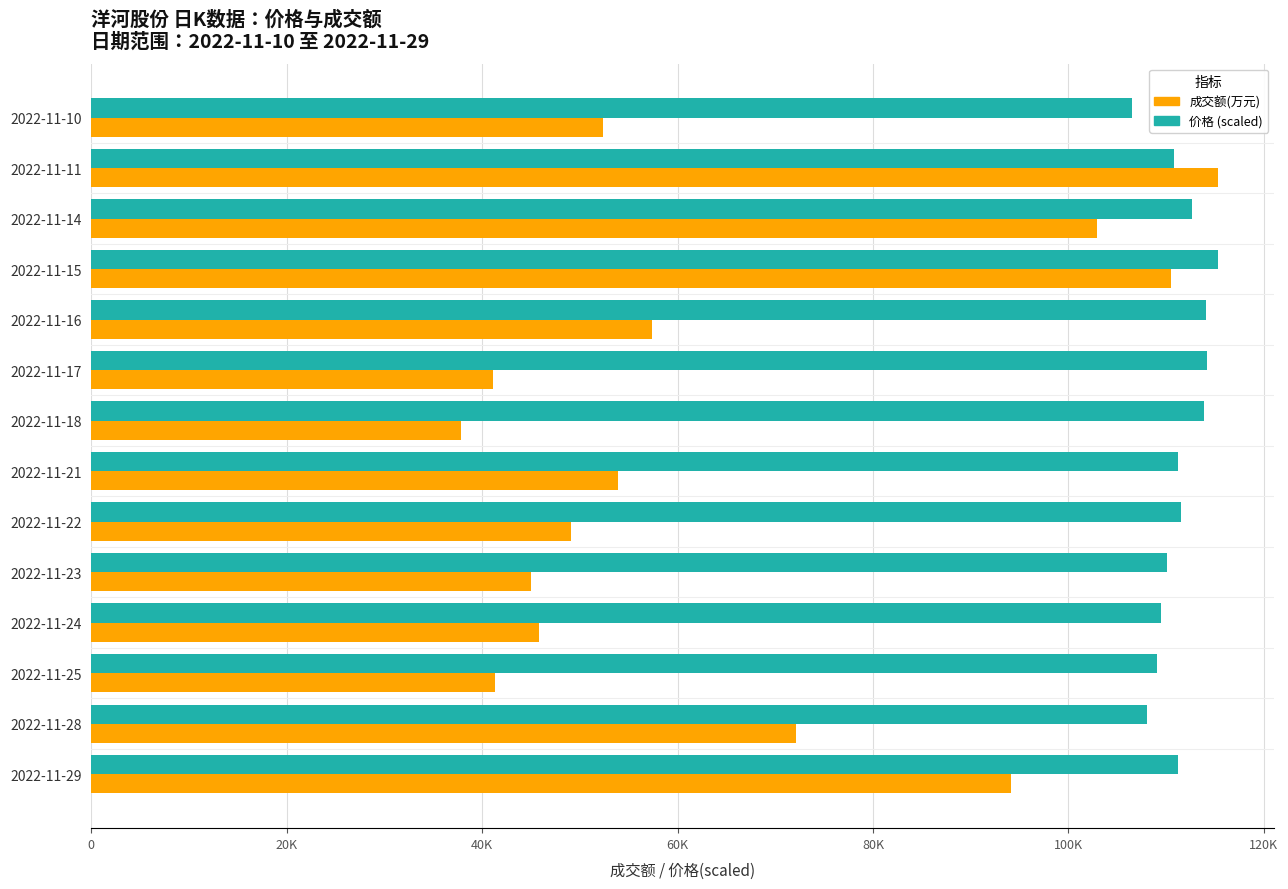

List the series in order of their peak value, highest first.

成交额(万元), 价格 (scaled)